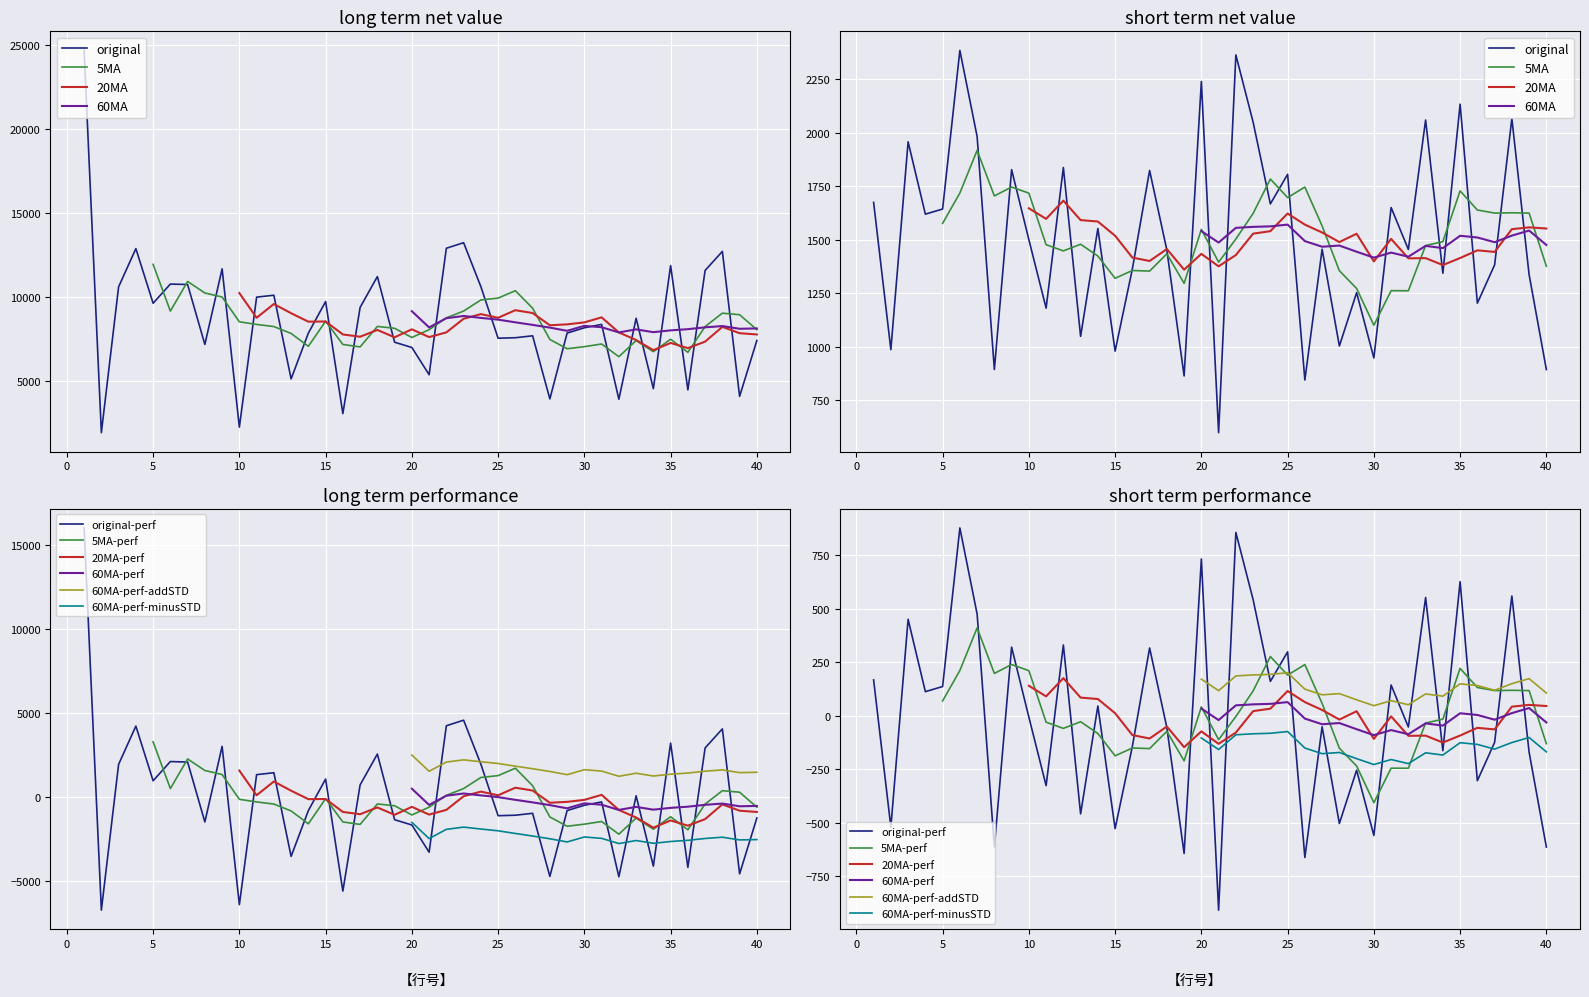

What is the difference between the highest and lowest values at 39?

2776